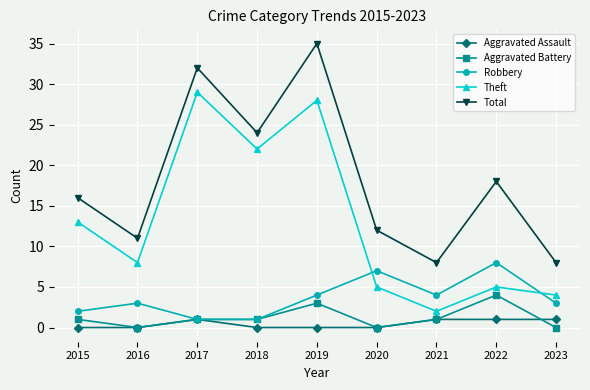

What is the difference between the highest and lowest values at 2016?

11